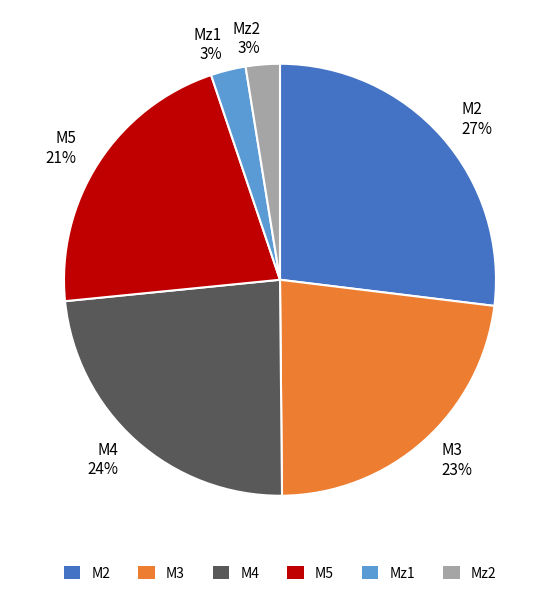

Combined, do Mz2 3% and M4 24% account for over 50%?

No